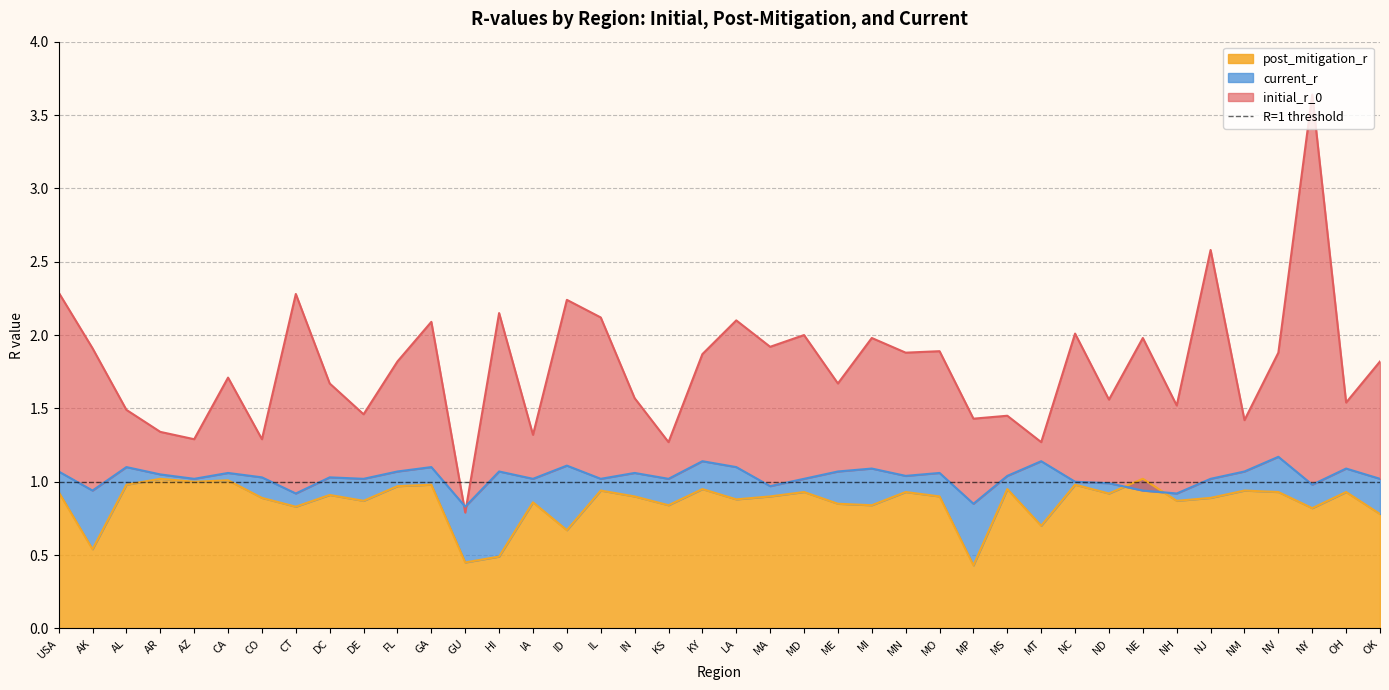

How many data points in initial_r_0 are less than 1?

1